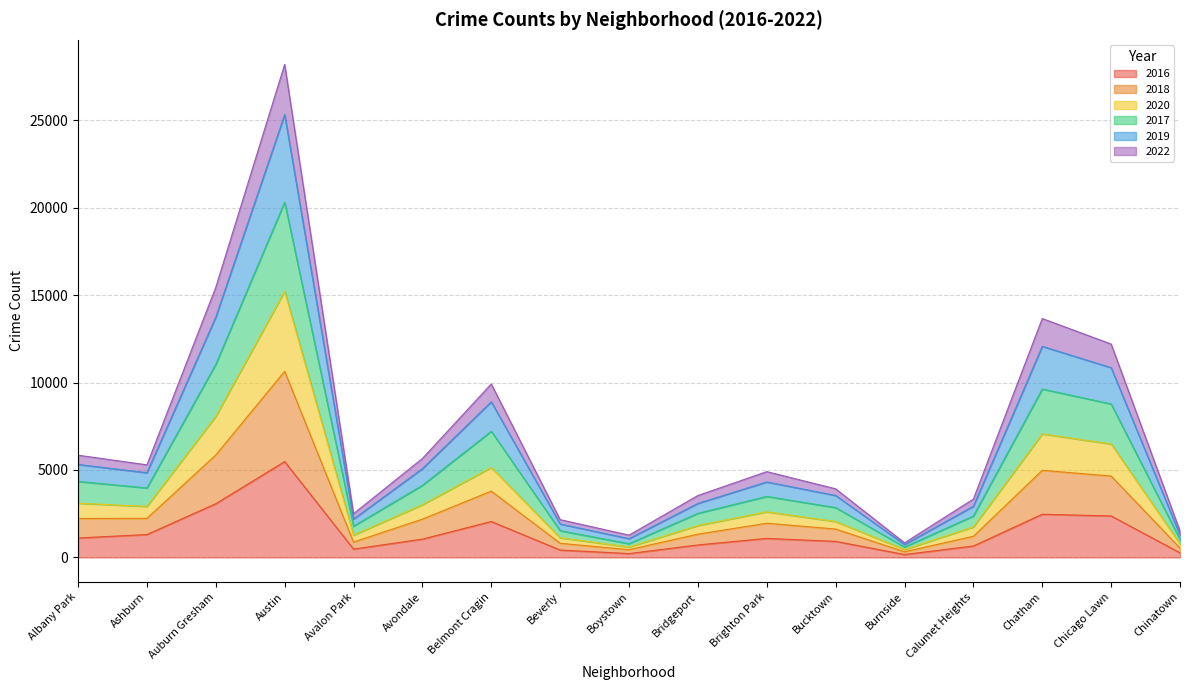

At which category does the chart reach its peak across all series?

Austin